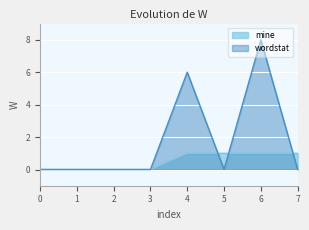

What is the spread (max minus min) of values at 5?

1